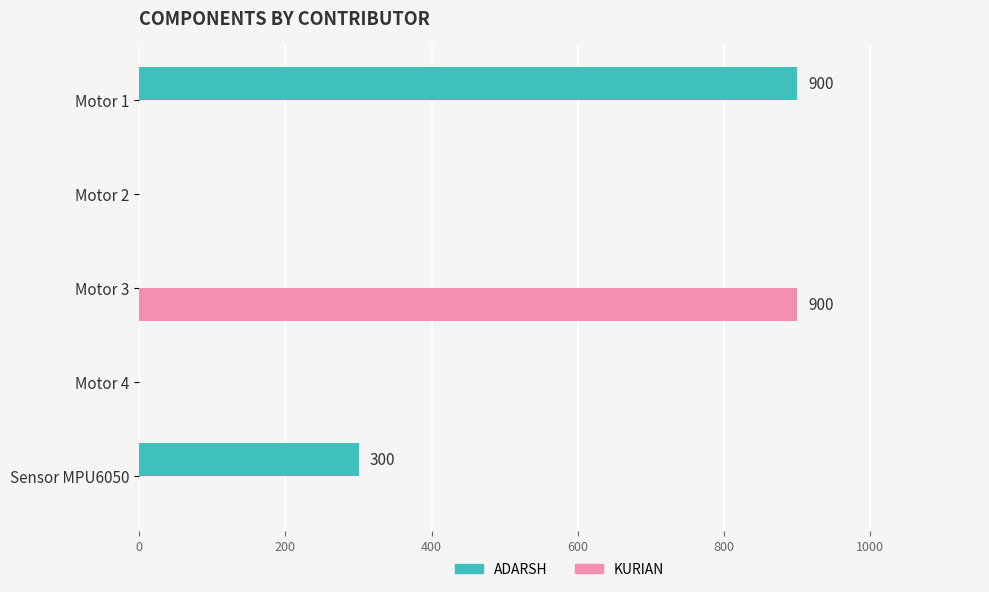

The value of ADARSH at Motor 2 is -543. True or false?

False